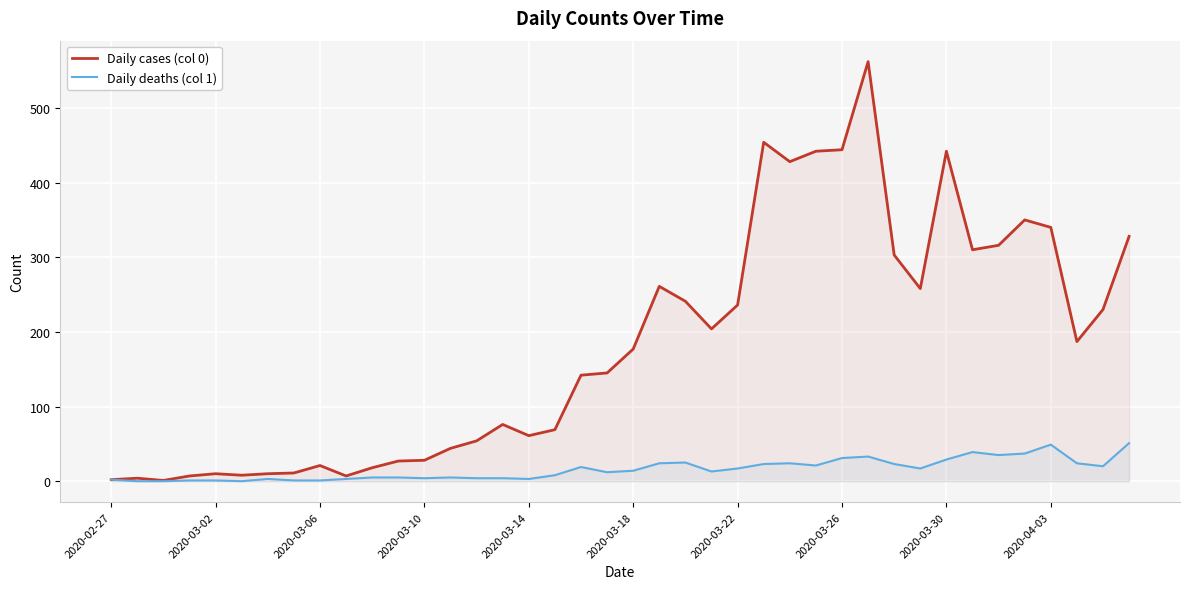

True or false: Daily cases (col 0) has more than 0 points higher than both neighbors.

True